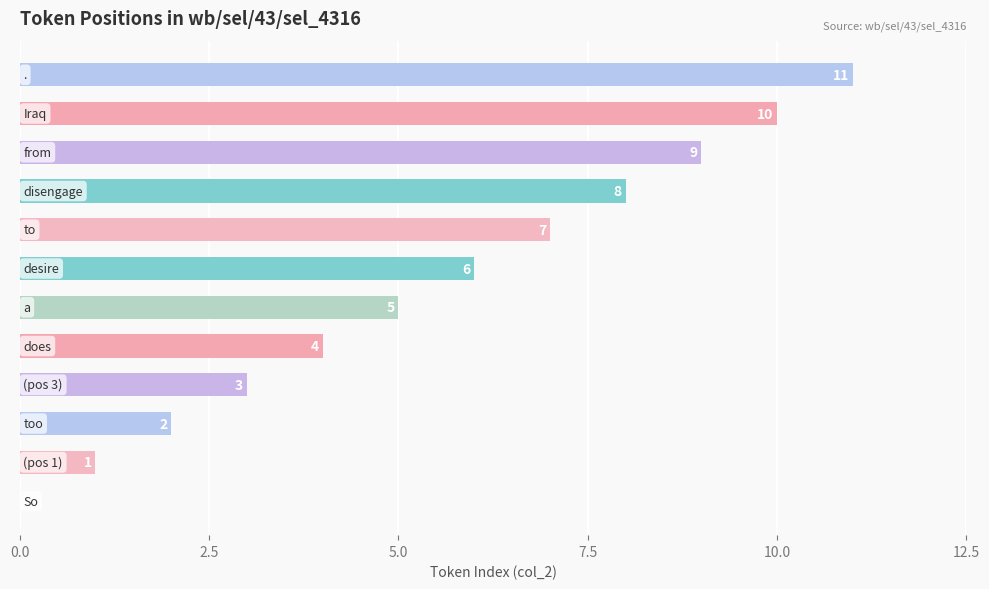

What is the maximum value shown in the chart?

11